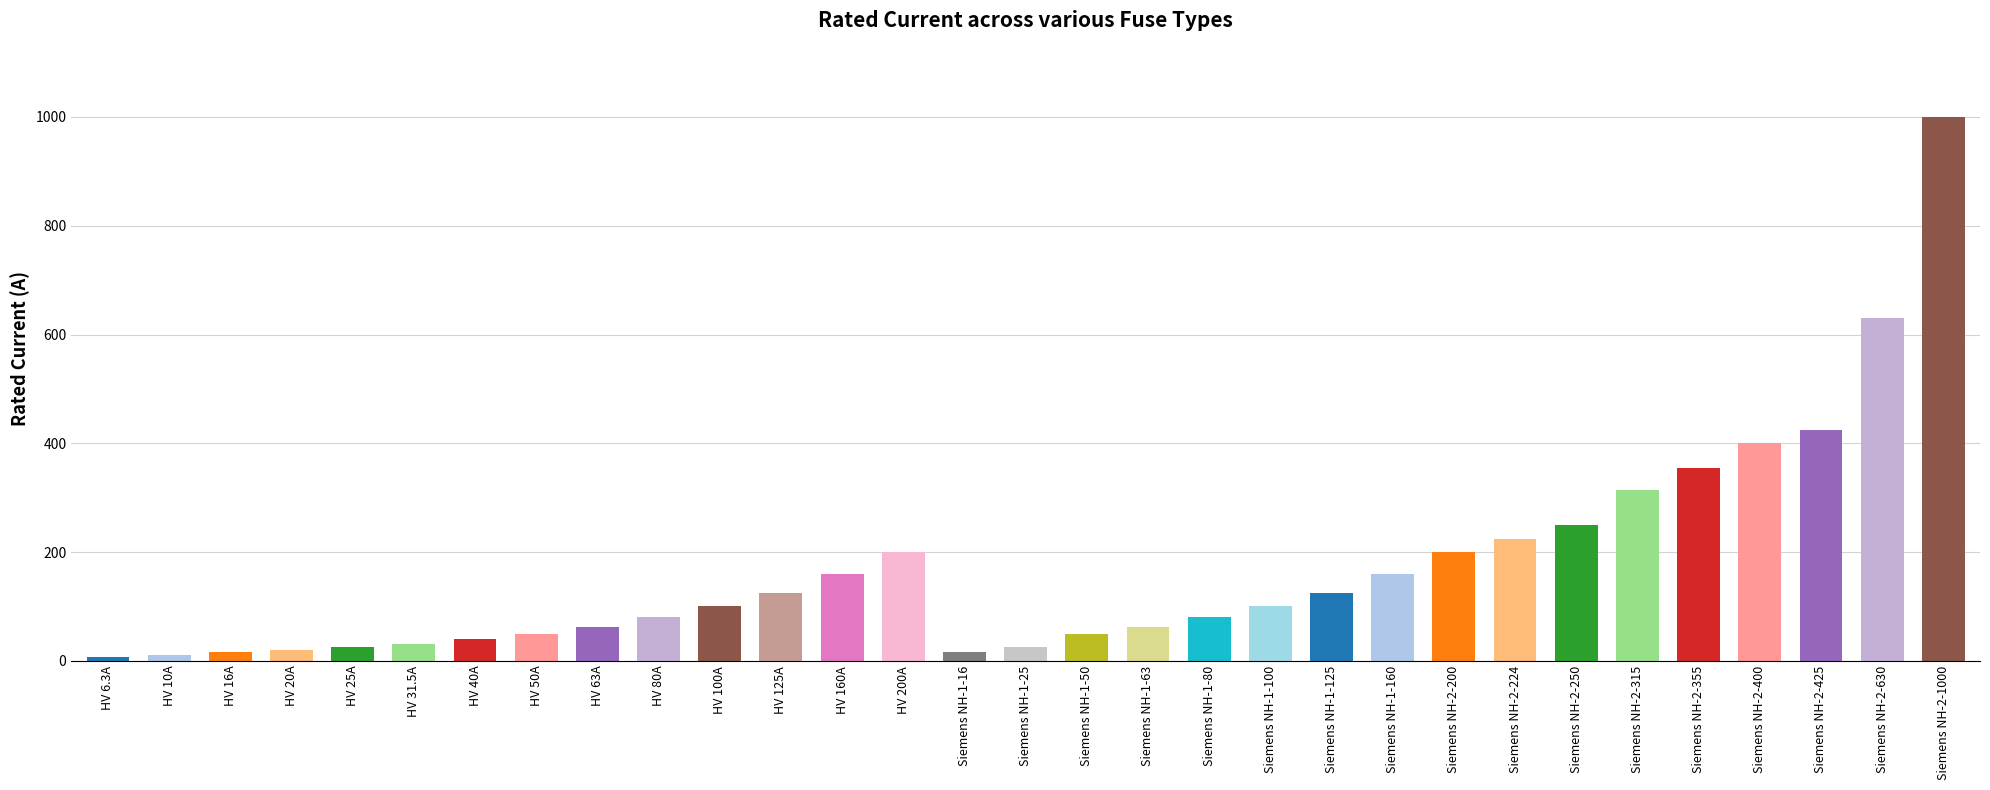

How many data points does each series have?

31